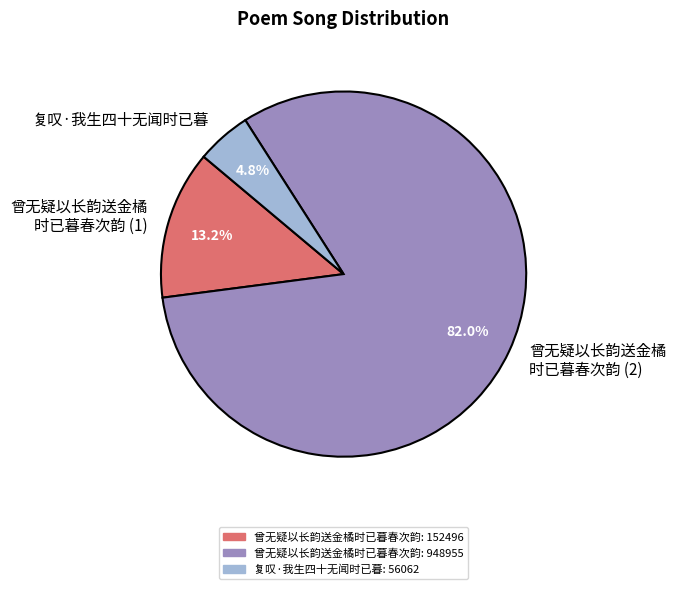

Rank the categories by value from highest to lowest.

曾无疑以长韵送金橘 时已暮春次韵 (2), 曾无疑以长韵送金橘 时已暮春次韵 (1), 复叹·我生四十无闻时已暮